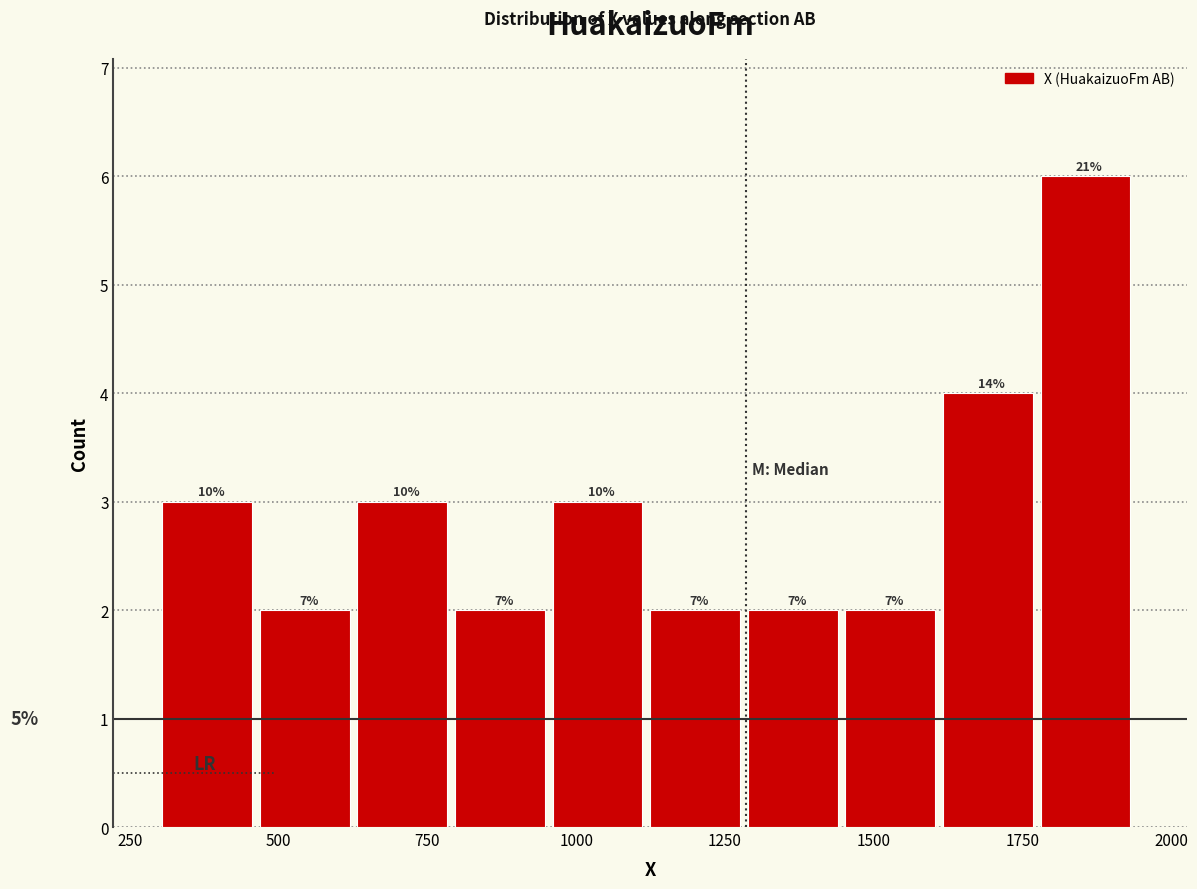

Read against the x-axis, roughly where is the centre of the tallest bar?

1850